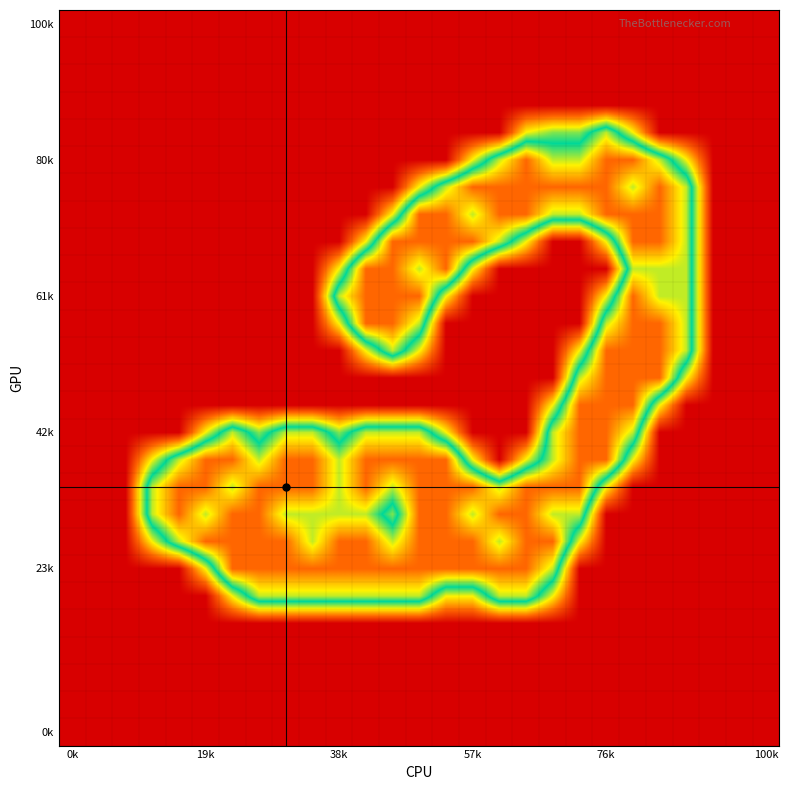

Count the number of data series in this chart.

27